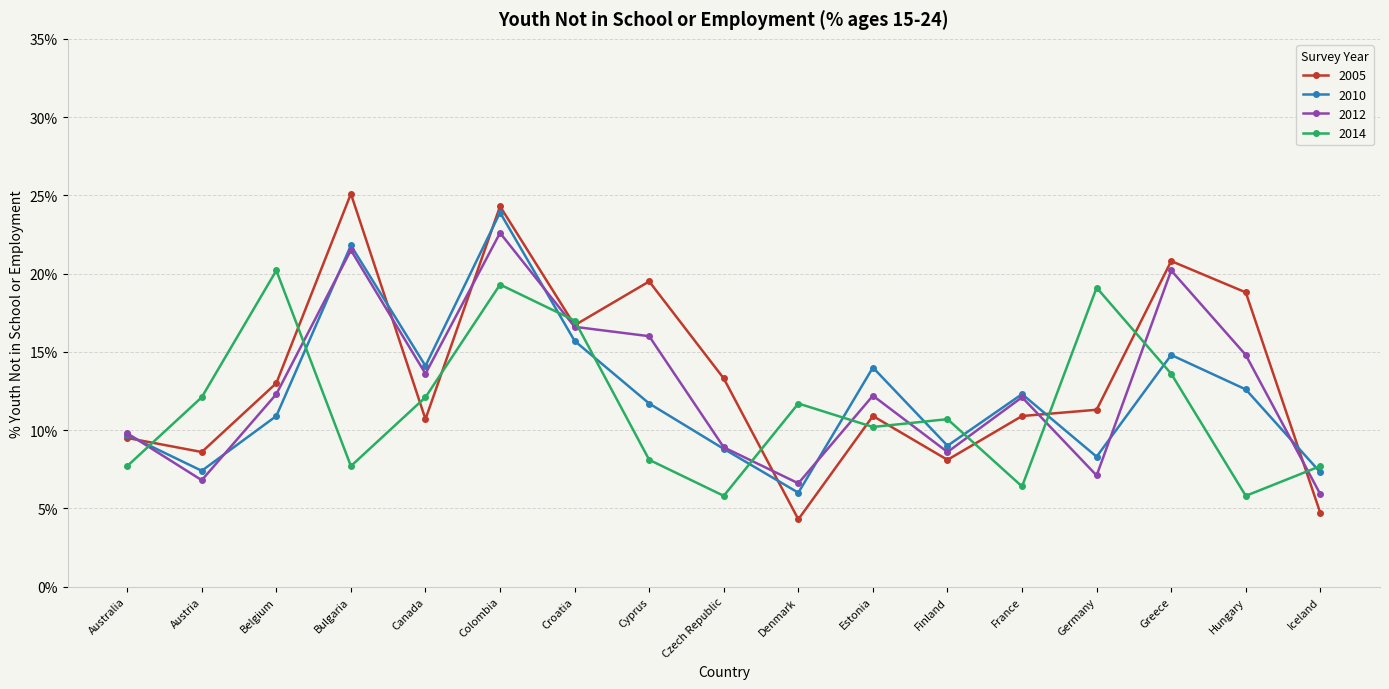

Between which two adjacent categories do 2014 and 2012 first intersect?

Australia and Austria